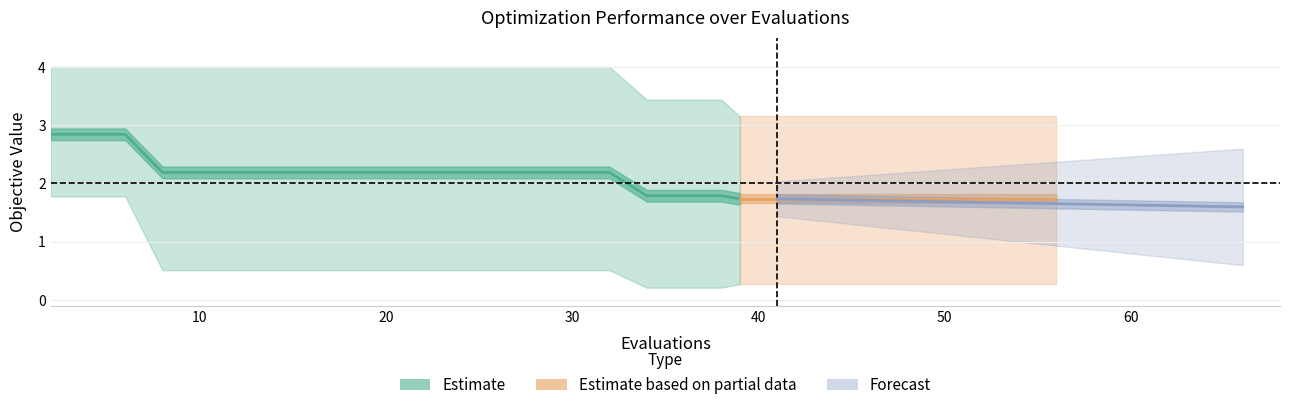

True or false: worst and best cross at least once.

False